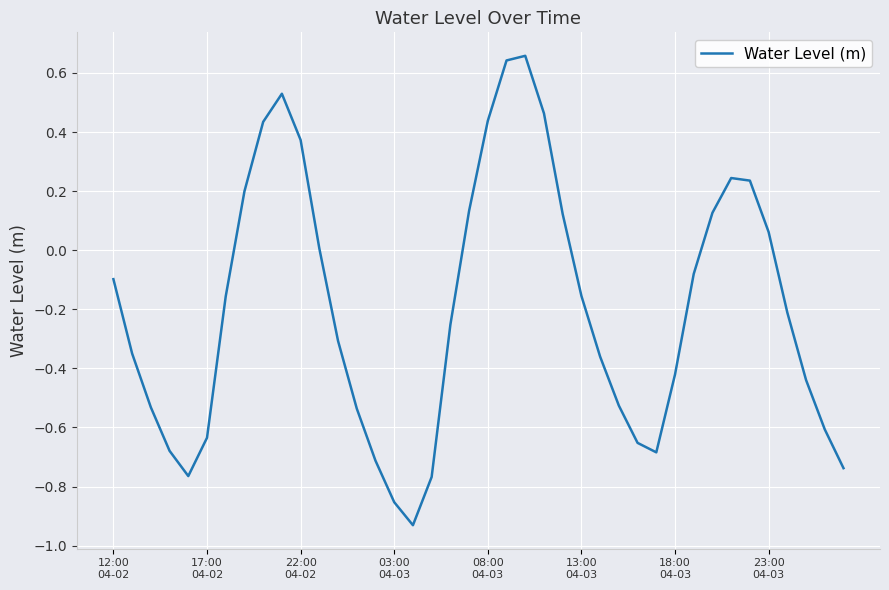

What is the difference between the maximum and minimum values?

1.6